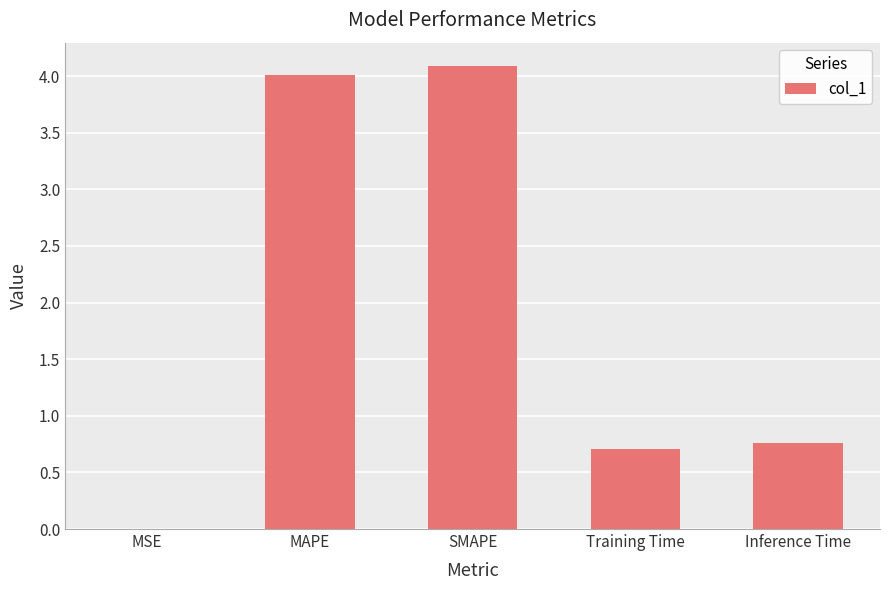

What value does the data have at SMAPE?

4.1